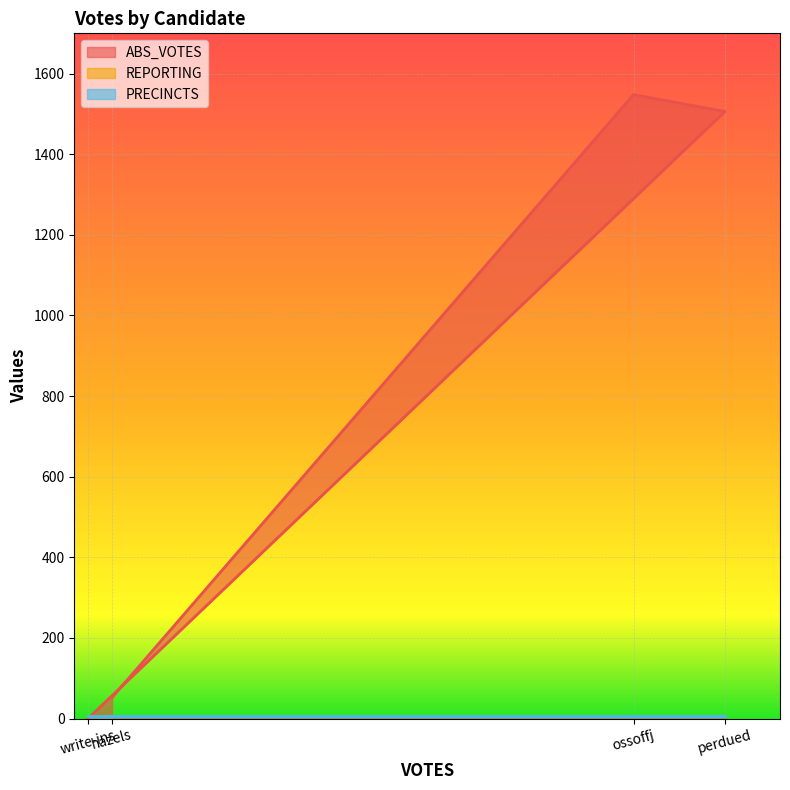

What is the average value of the PRECINCTS series?

5